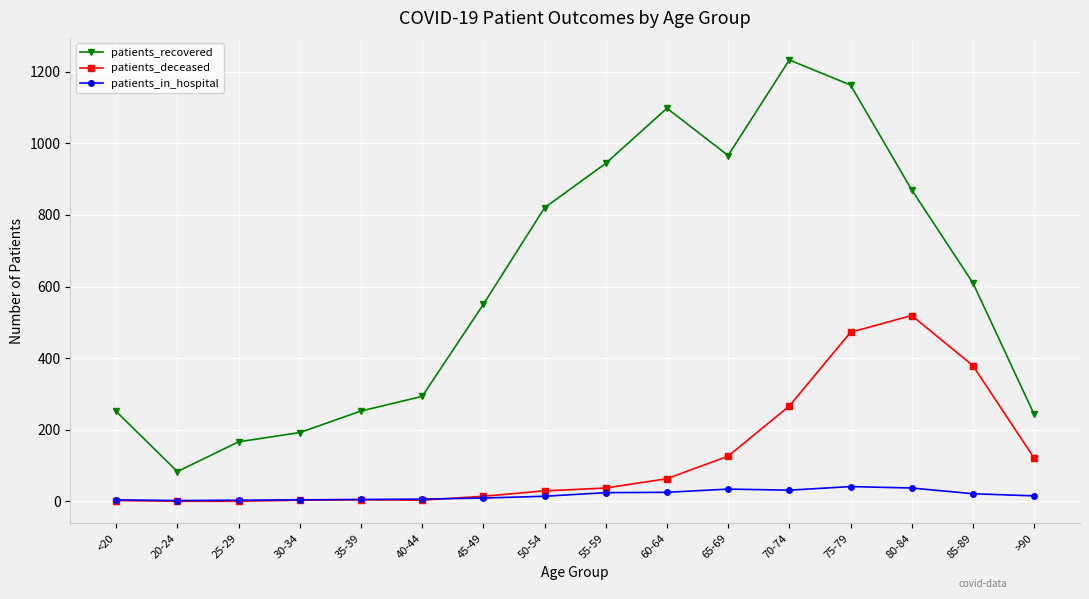

What is the sum of all patients_in_hospital values?

275